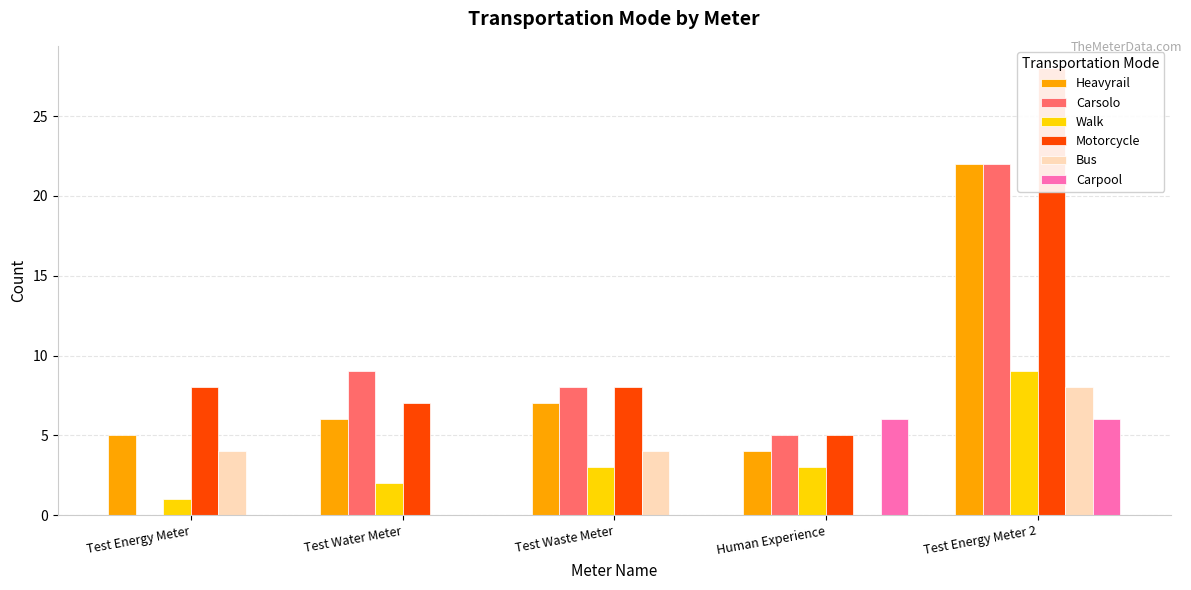

What is the difference between the maximum and minimum values in the Heavyrail series?

18